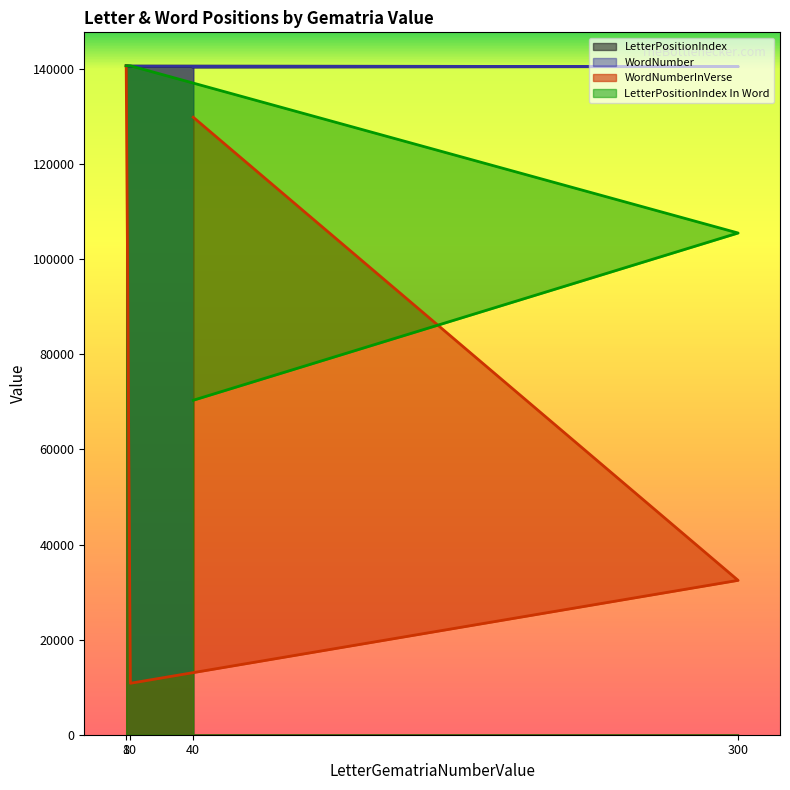

At which label is WordNumberInVerse closest to 75758?

300